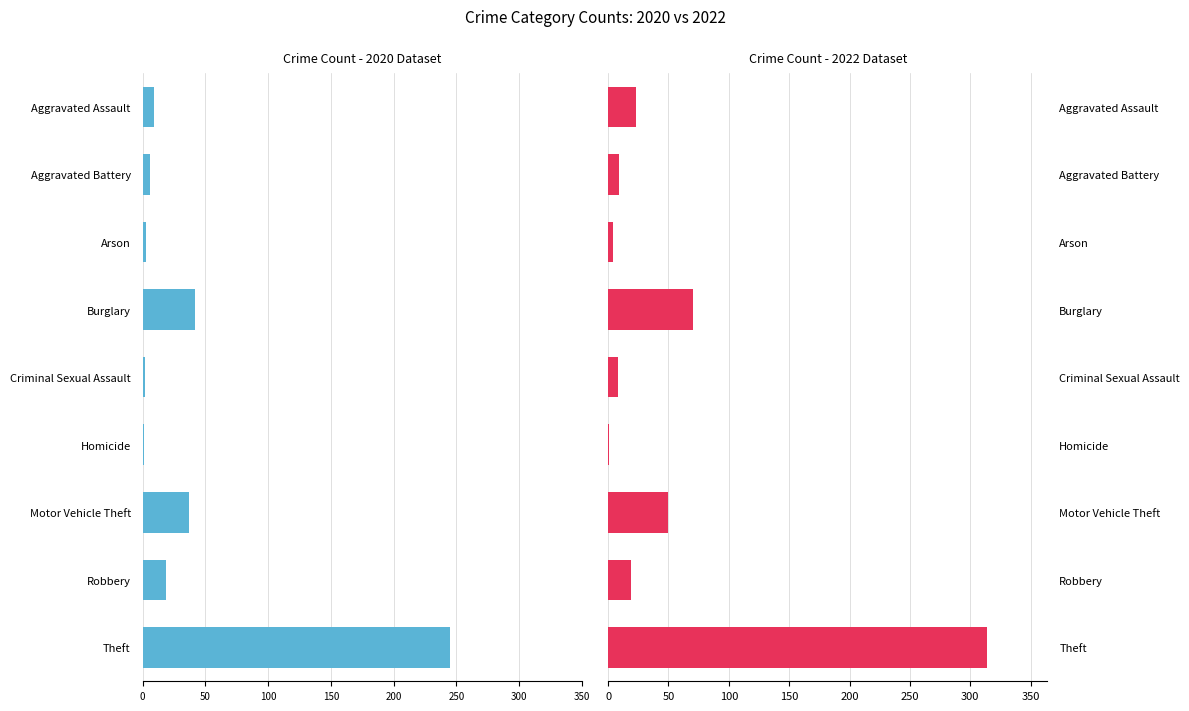

What is the approximate value of 2020 at Aggravated Battery?

6